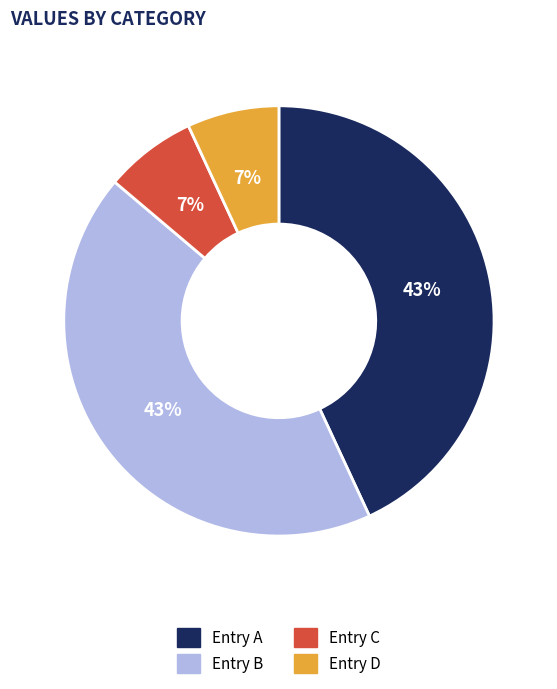

Is there any slice that represents more than half of the pie?

No